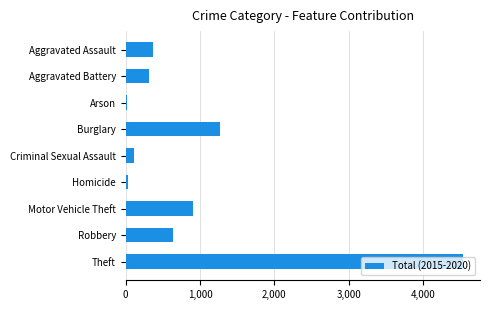

Is it true that the value at Robbery is 638?

True